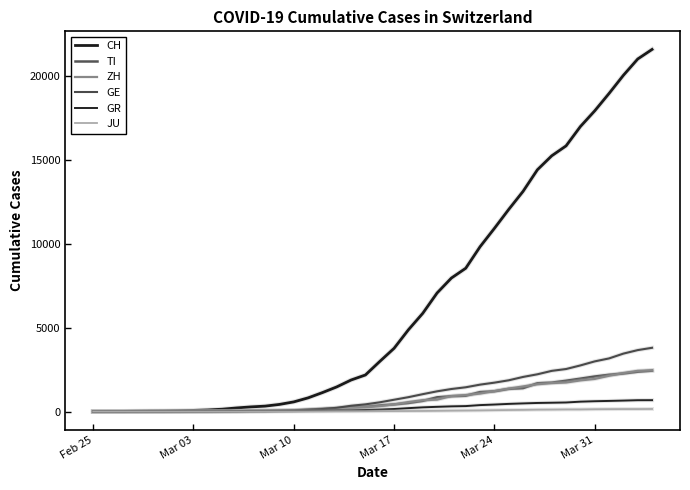

Which series has the largest total across all categories?

CH